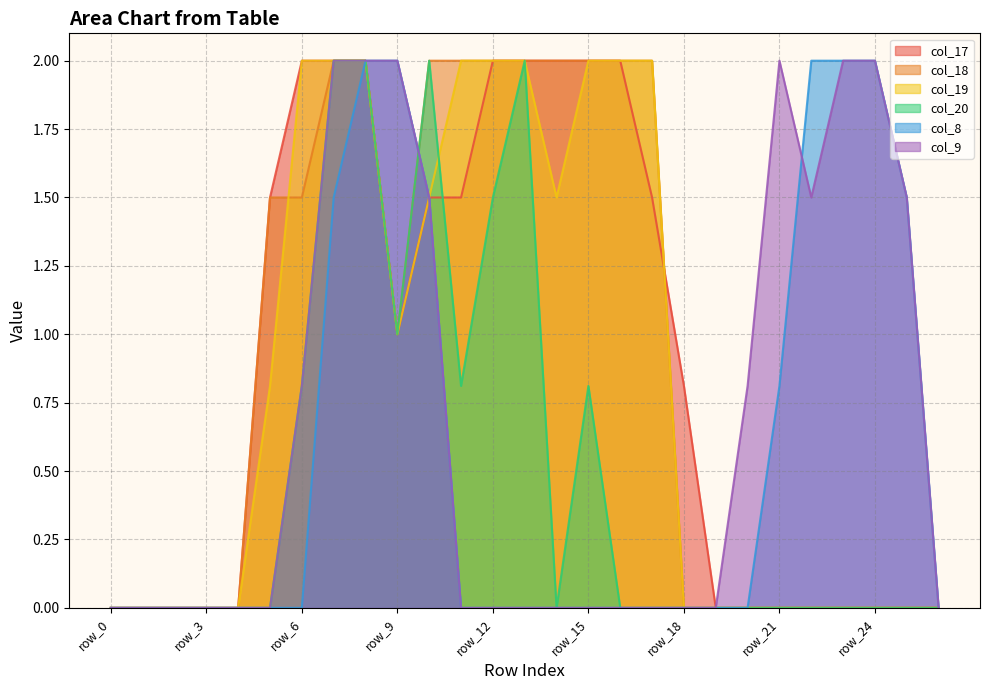

The col_9 series shows 0.9 at row_22. True or false?

False